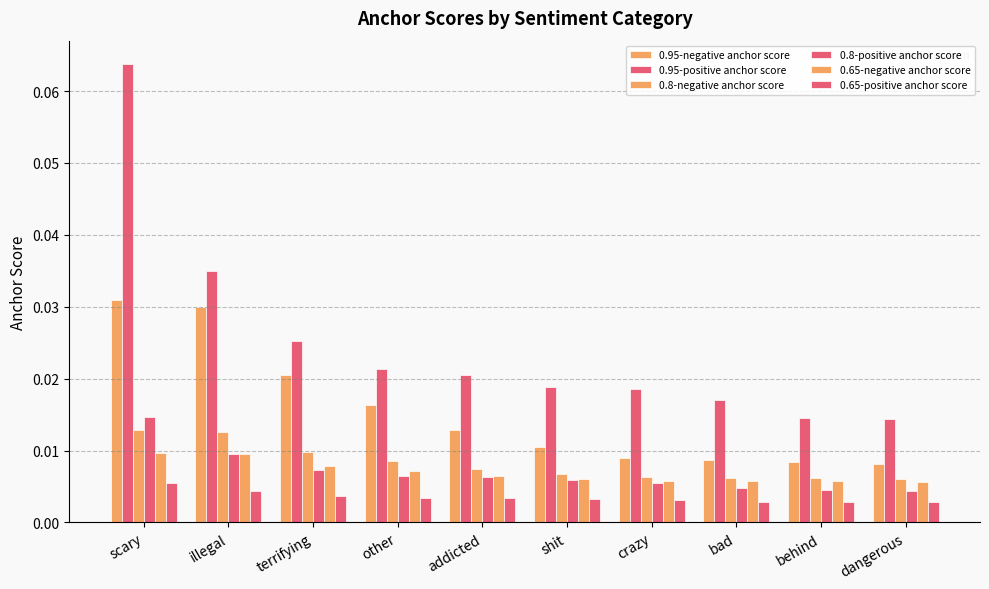

Is the value of 0.8-positive anchor score at illegal greater than the value of 0.95-negative anchor score at shit?

No